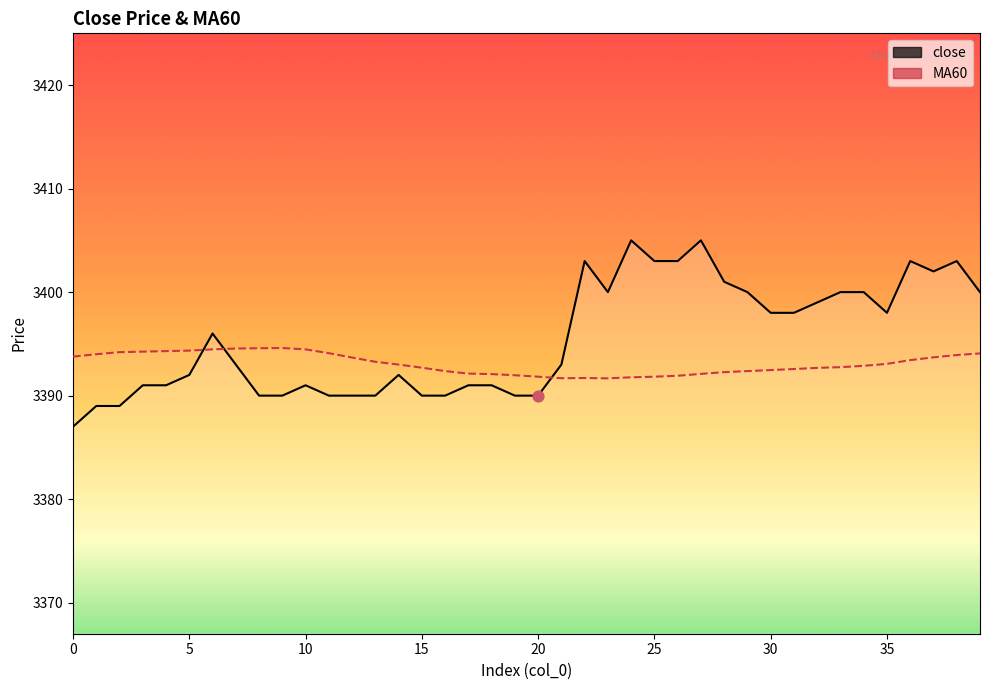

What are all the series names shown in the legend?

close, MA60